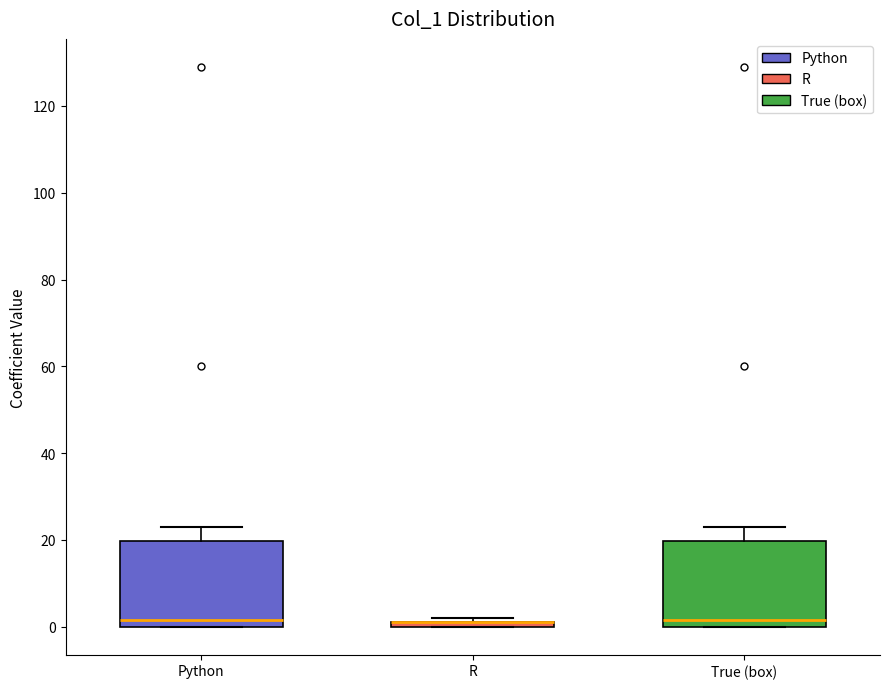

Where is the lower edge of the box for True (box) on the y-axis? The values are not printed on the chart, so give them approximately, as read against the axis.

0